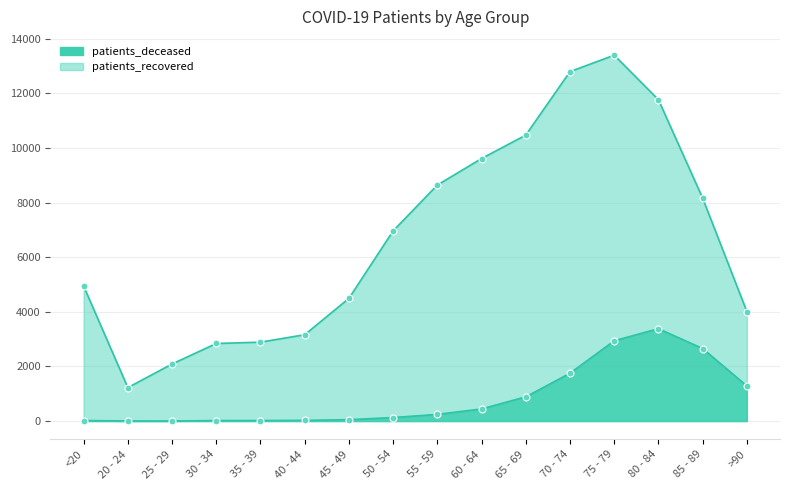

At how many categories does at least one series exceed 11492?

3